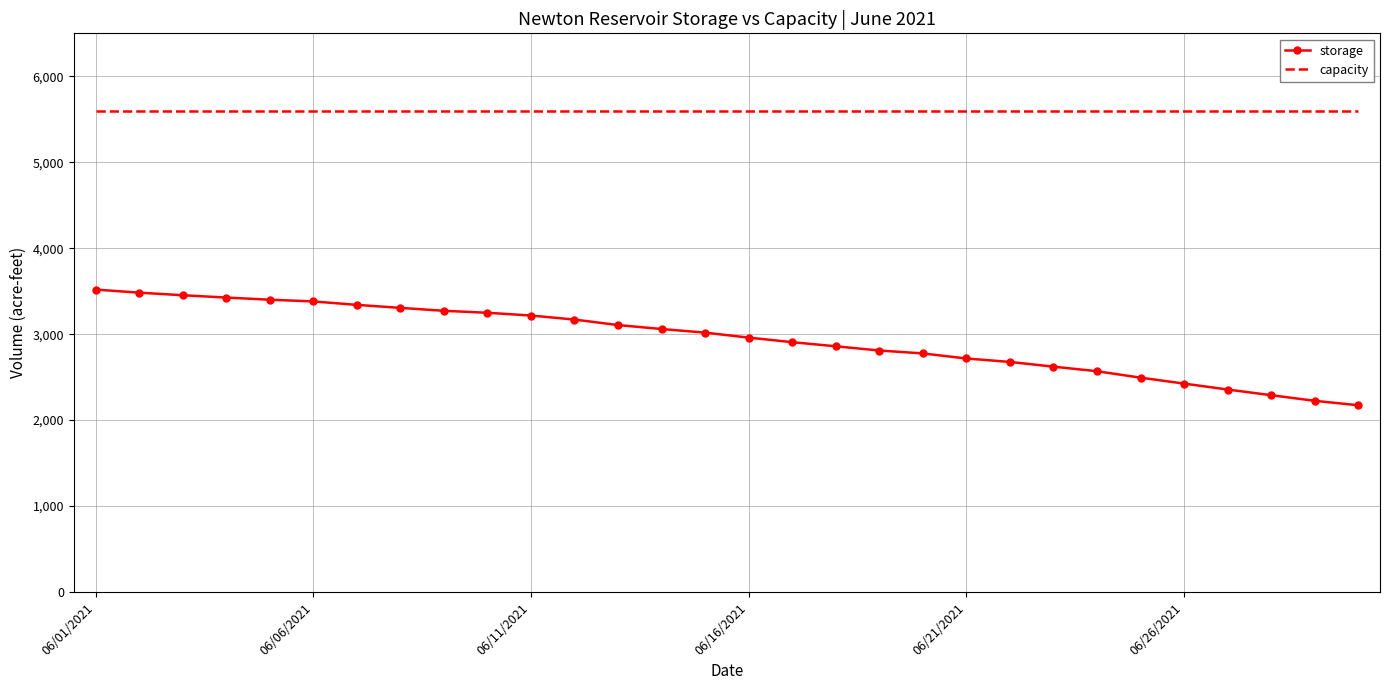

What is the highest value of the storage series?

3519